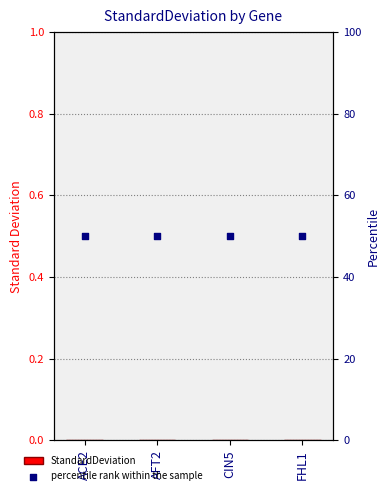

What are all the series names shown in the legend?

StandardDeviation, percentile rank within the sample